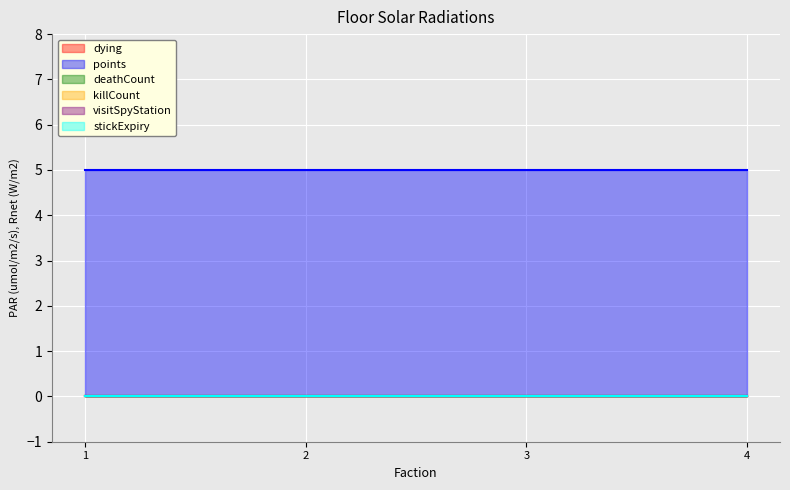

Which series has the largest total across all categories?

points